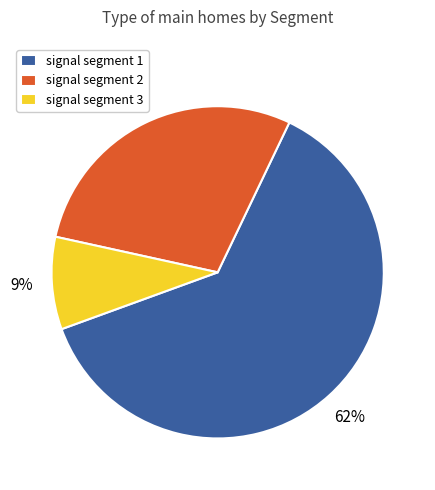

To the nearest percent, what percentage of the pie is signal segment 3?

9%